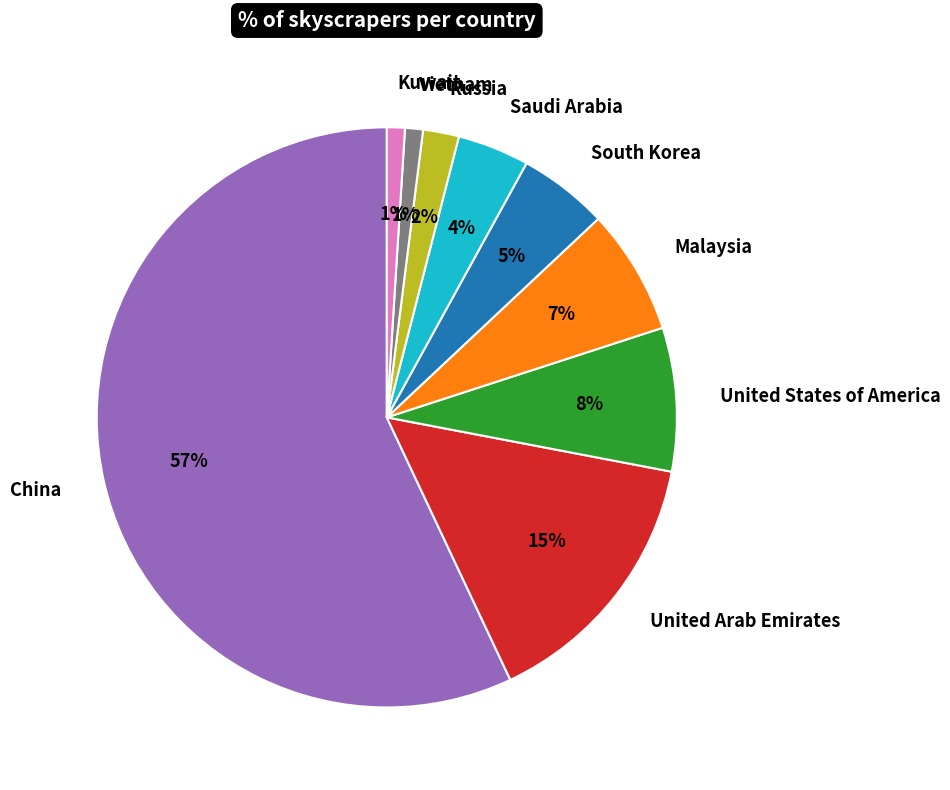

Combined, do Russia and United States of America account for over 50%?

No